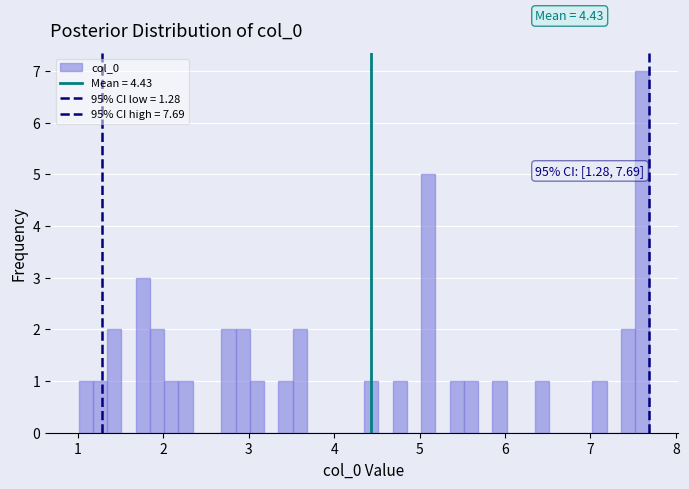

Read against the x-axis, roughly where is the centre of the tallest bar?

7.6